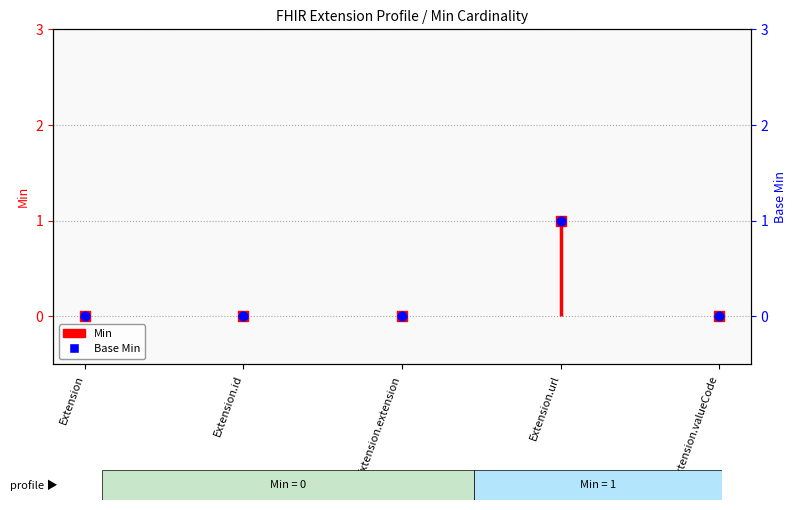

Between Extension.id and Extension.extension, which is larger?

Extension.id